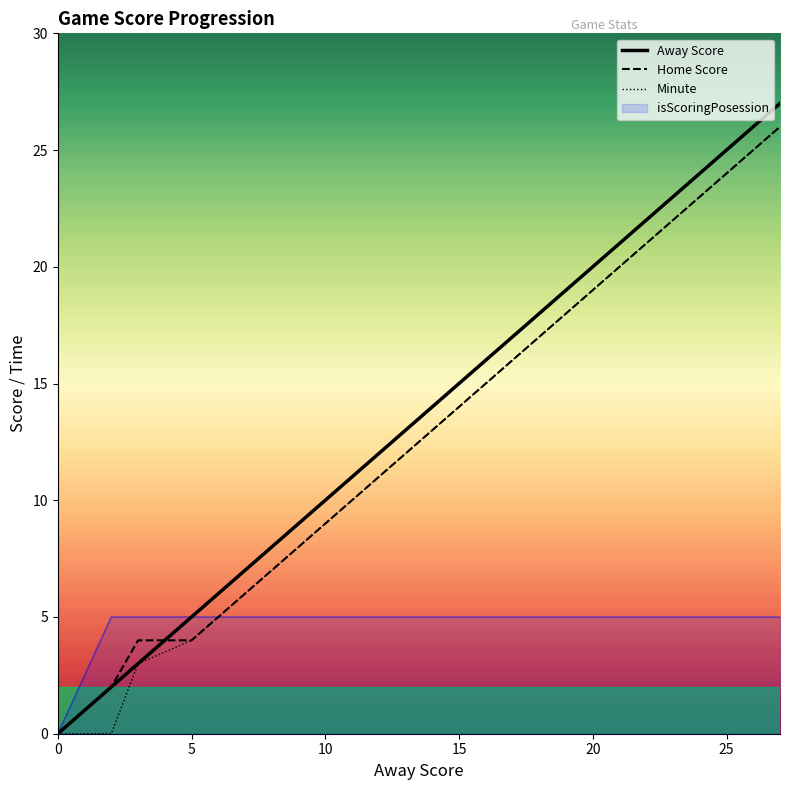

What is the maximum value for isScoringPosession?

5